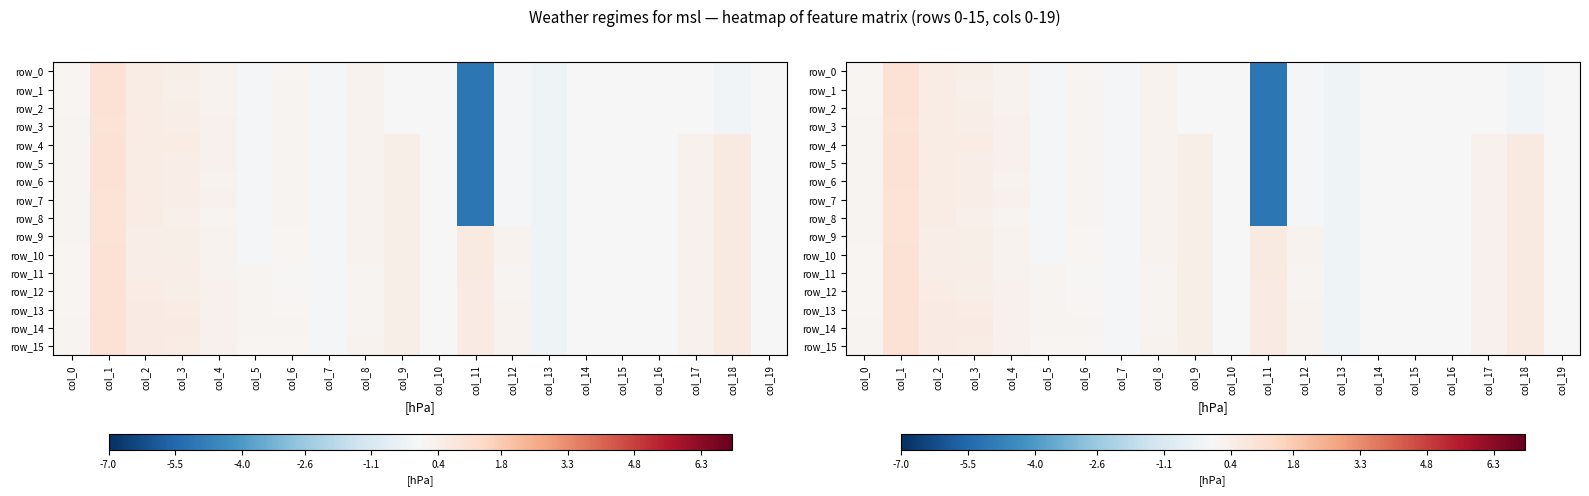

At how many categories does at least one series exceed 0?

16